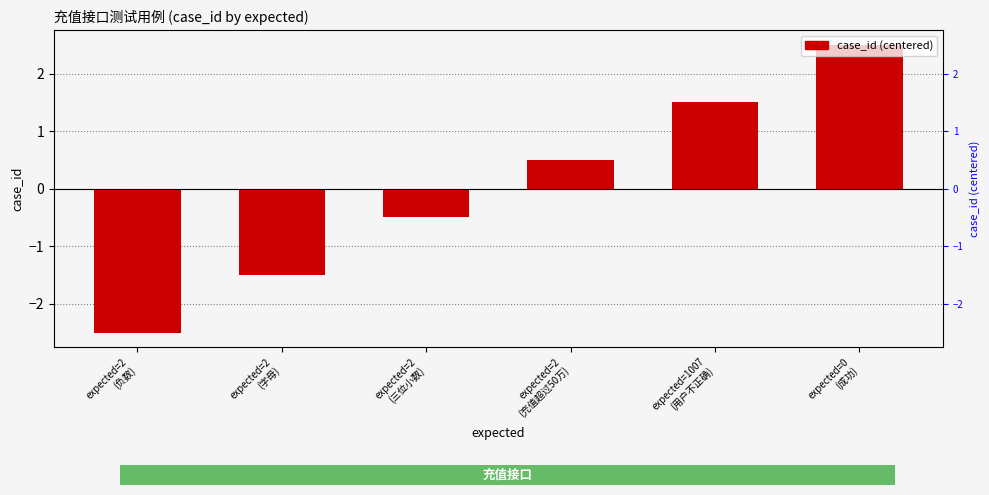

Between expected=1007
(用户不正确) and expected=2
(负数), which is larger?

expected=1007
(用户不正确)